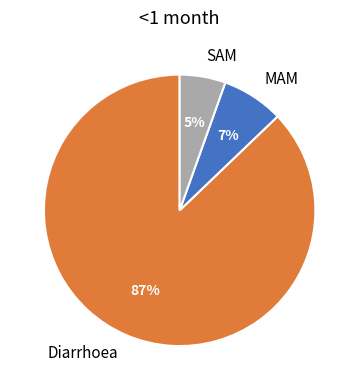

Rank the categories by value from lowest to highest.

SAM, MAM, Diarrhoea